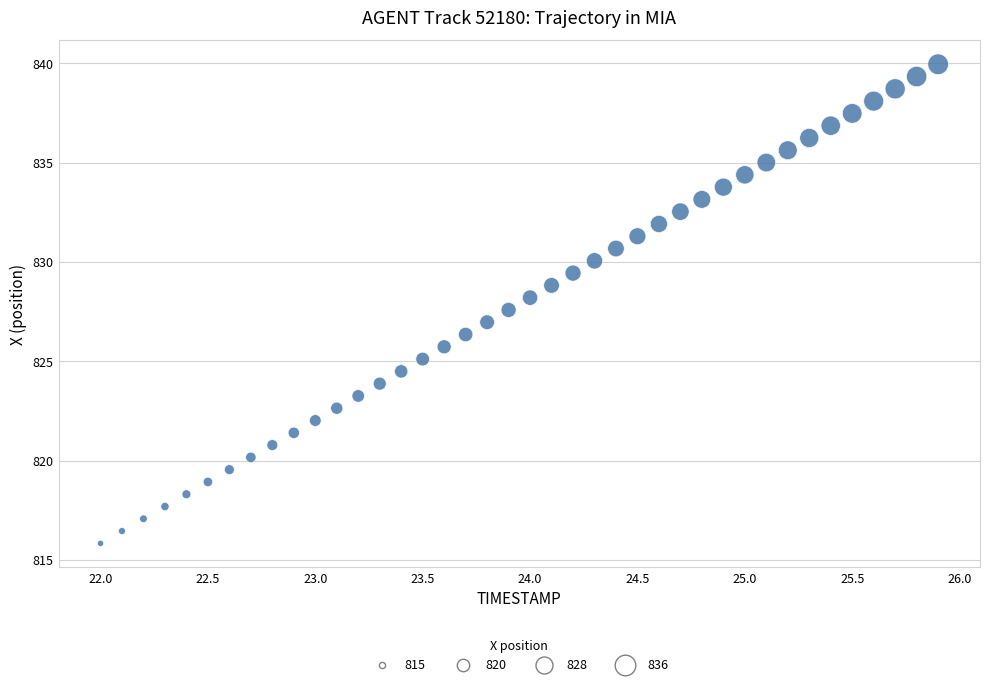

What is the range of X values (max minus min)?

3.9